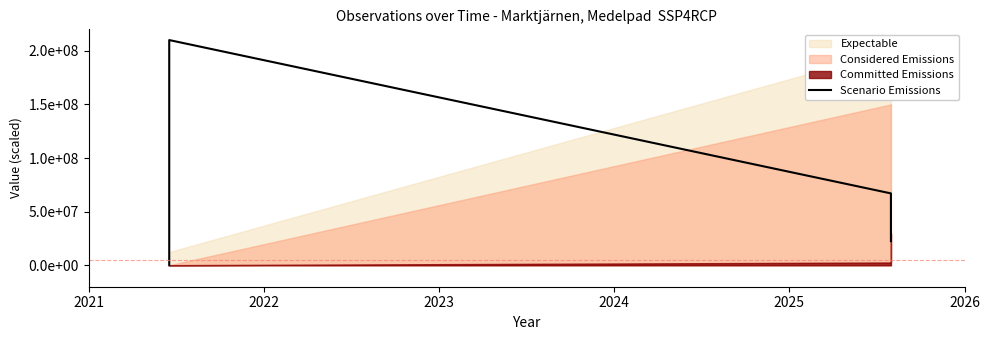

True or false: there are more than 2 points higher than both neighbors.

False